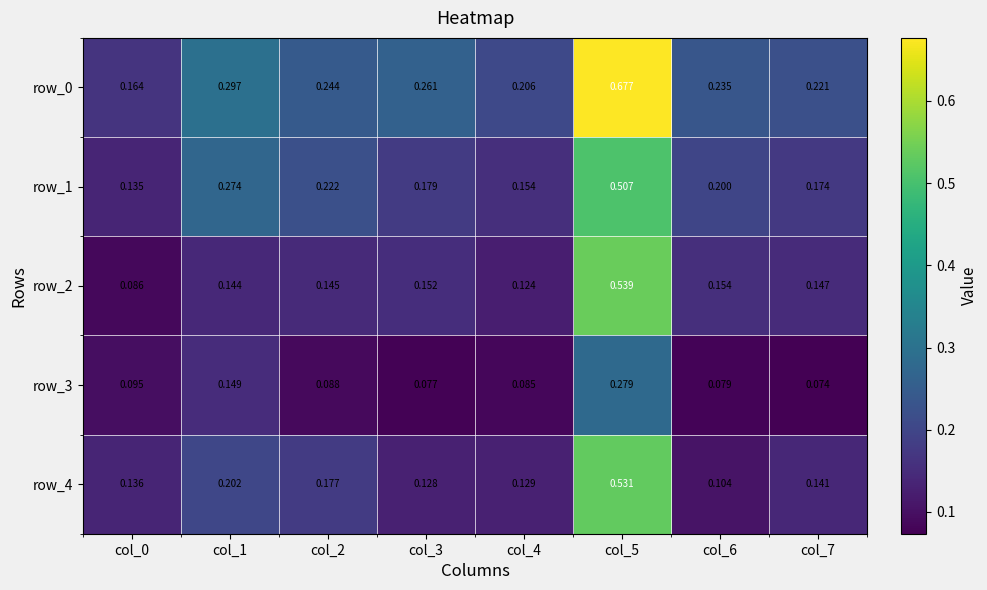

At which category is the sum across all series the highest?

col_5